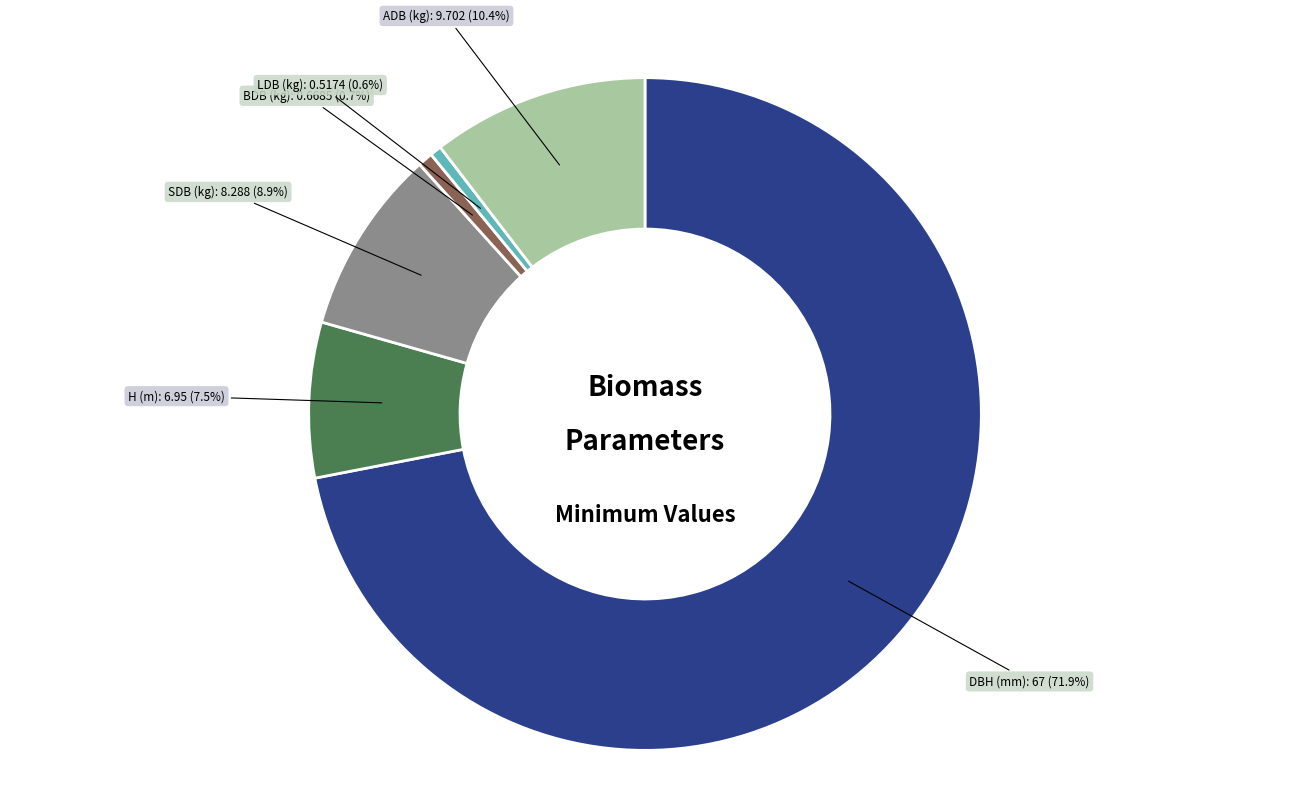

To the nearest percent, what is the difference between the largest and smallest slice percentages?

71%